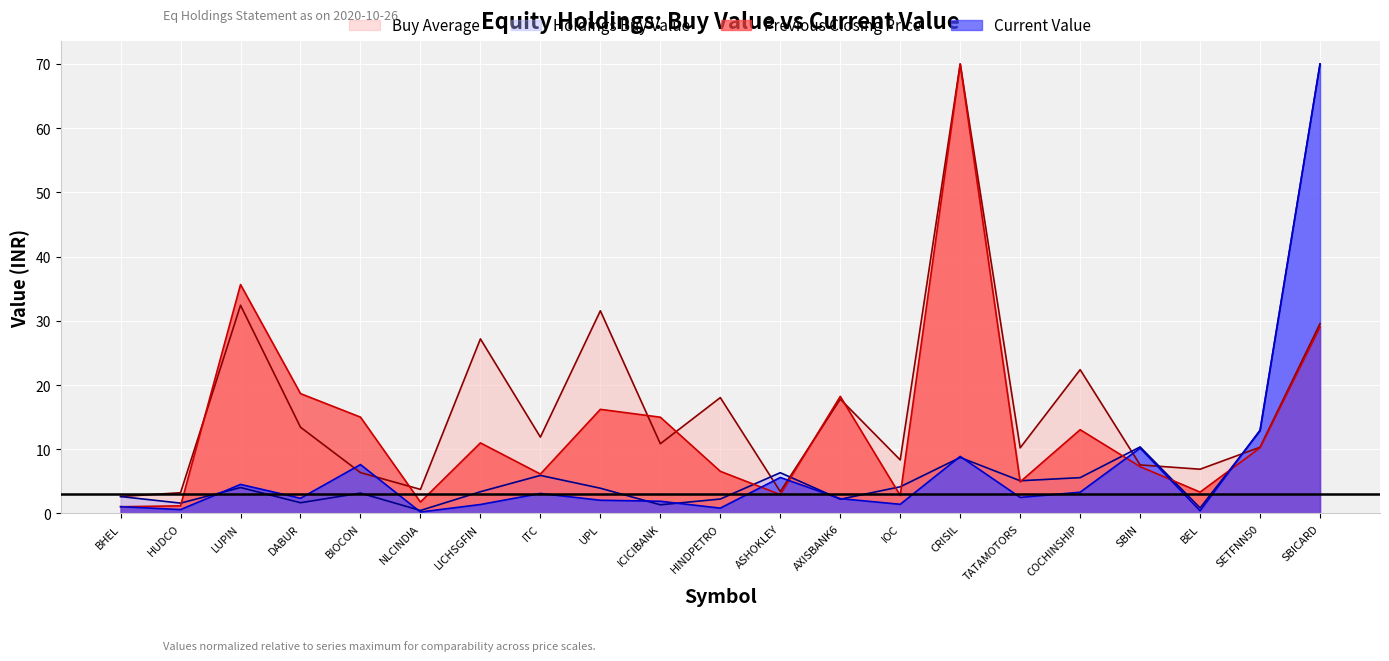

Is the value of Holdings Buy Value at HUDCO greater than the value of Previous Closing Price at ICICIBANK?

No